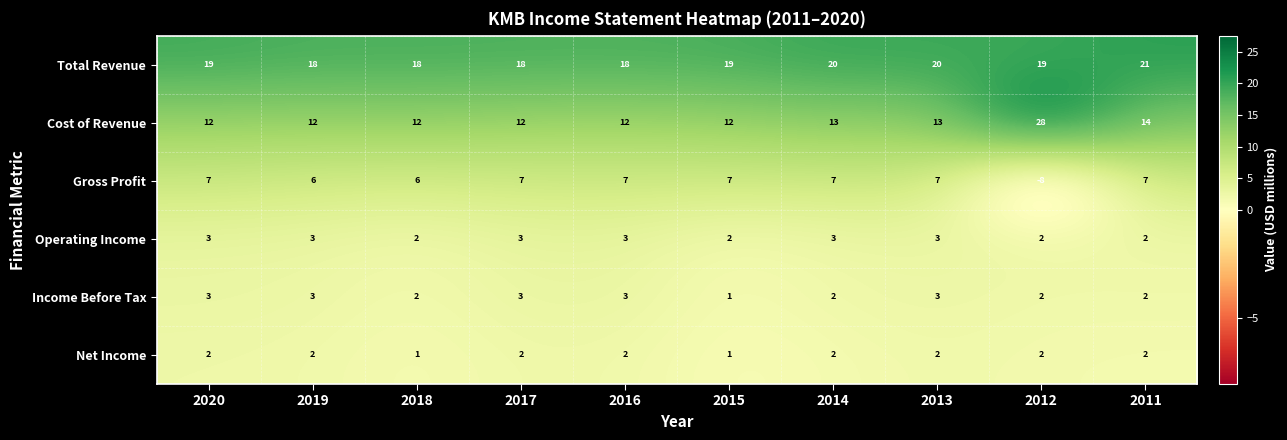

Between 2020 and 2016, which series saw the biggest shift?

Total Revenue